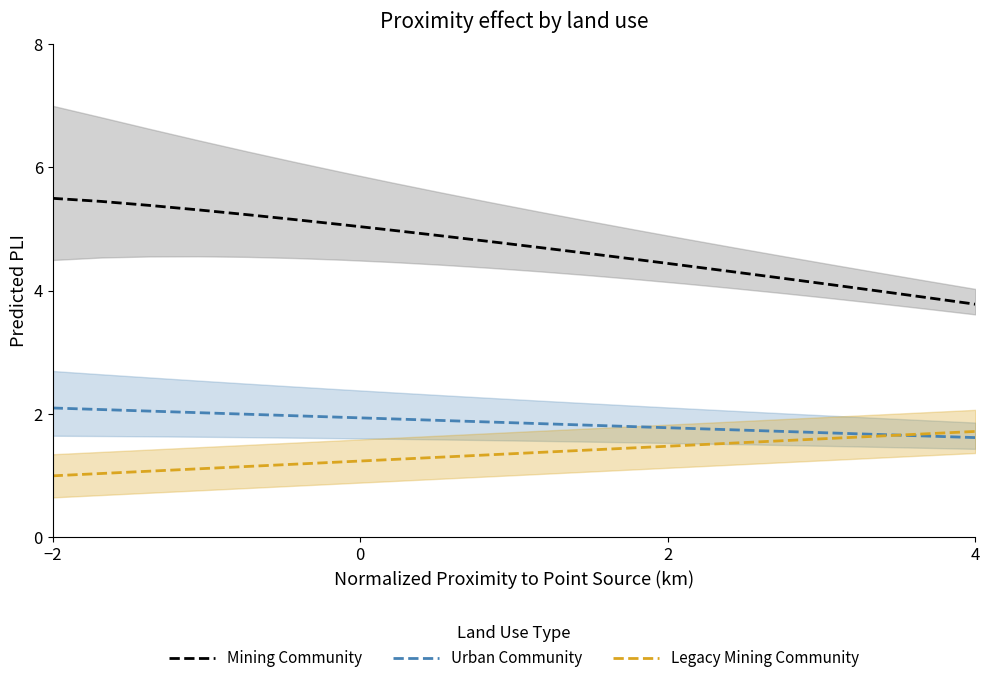

How many categories are shown in the chart?

20